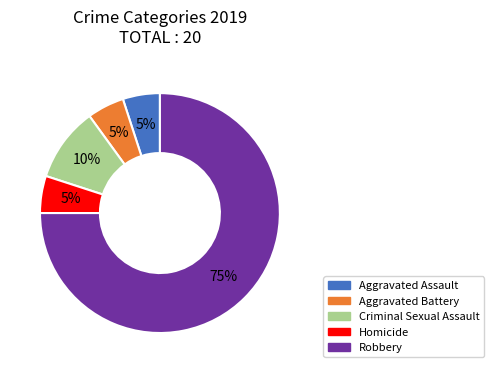

Is it true that Robbery is 67% of the pie?

False